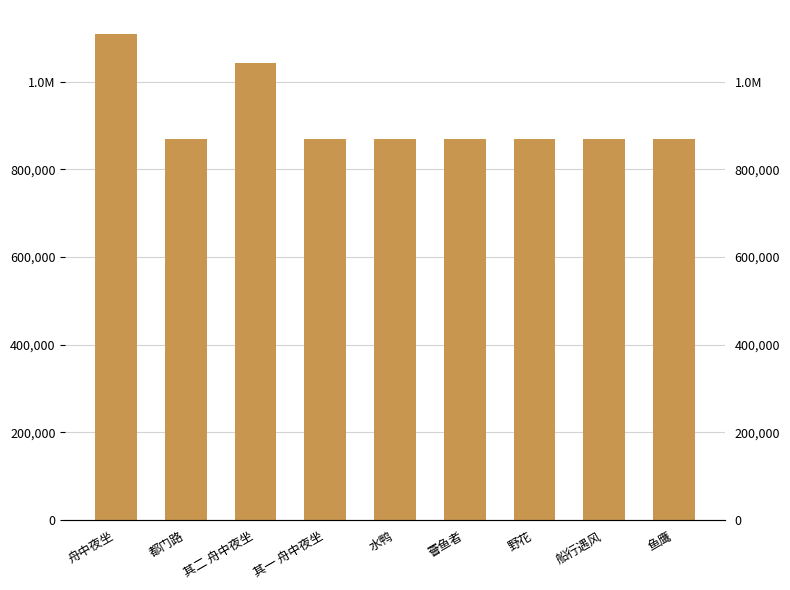

What is the label of the 4th bar from the left?

其一 舟中夜坐